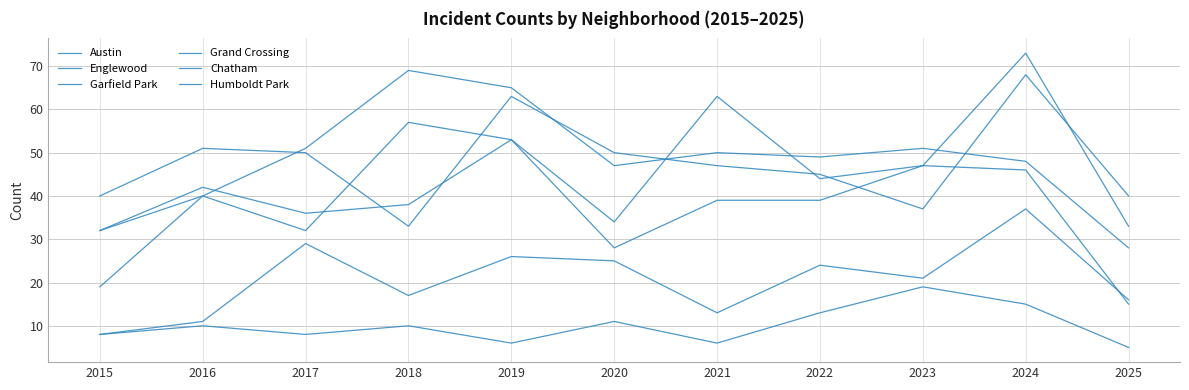

How many lines are shown in the chart?

6